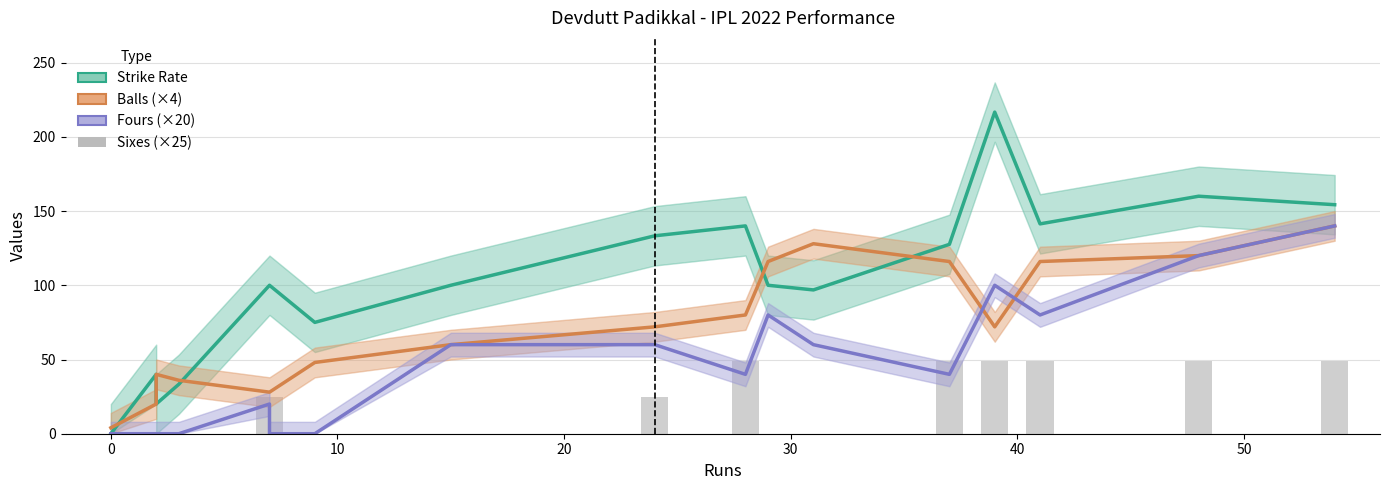

What is the difference between the maximum and second lowest values in the Balls (×4) series?

120.0